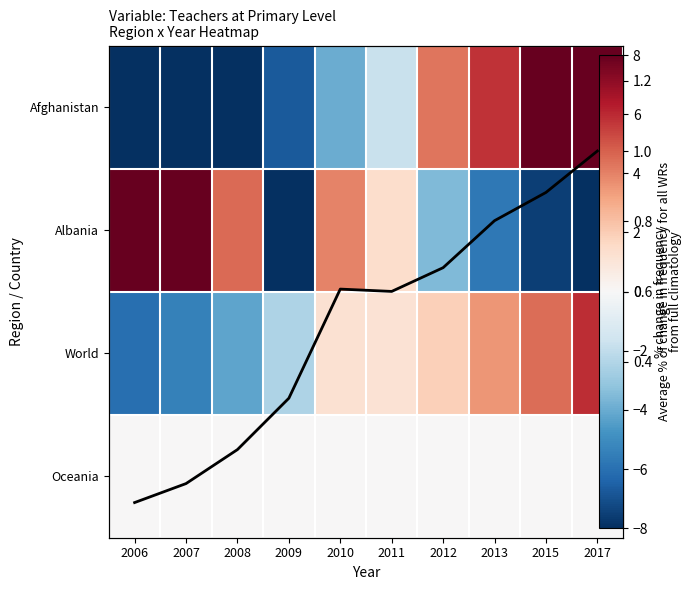

How many positive values does the Afghanistan series have?

4